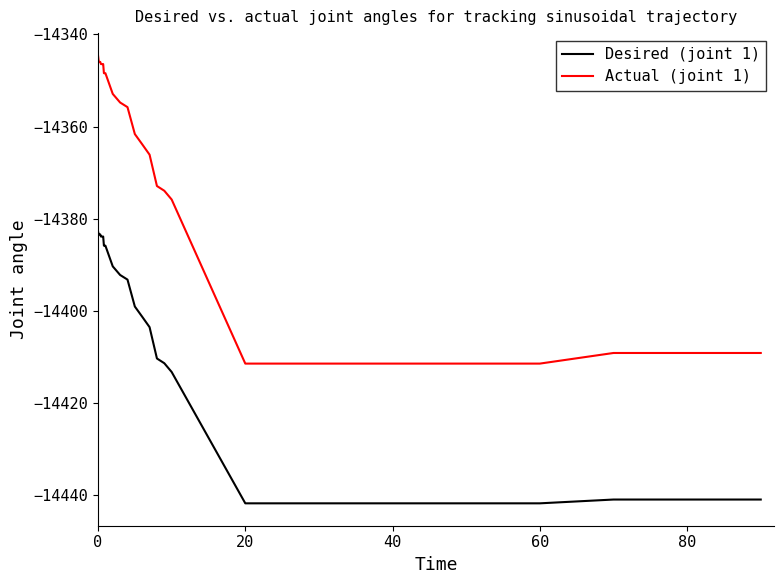

List the series in order of their peak value, lowest first.

Desired (joint 1), Actual (joint 1)